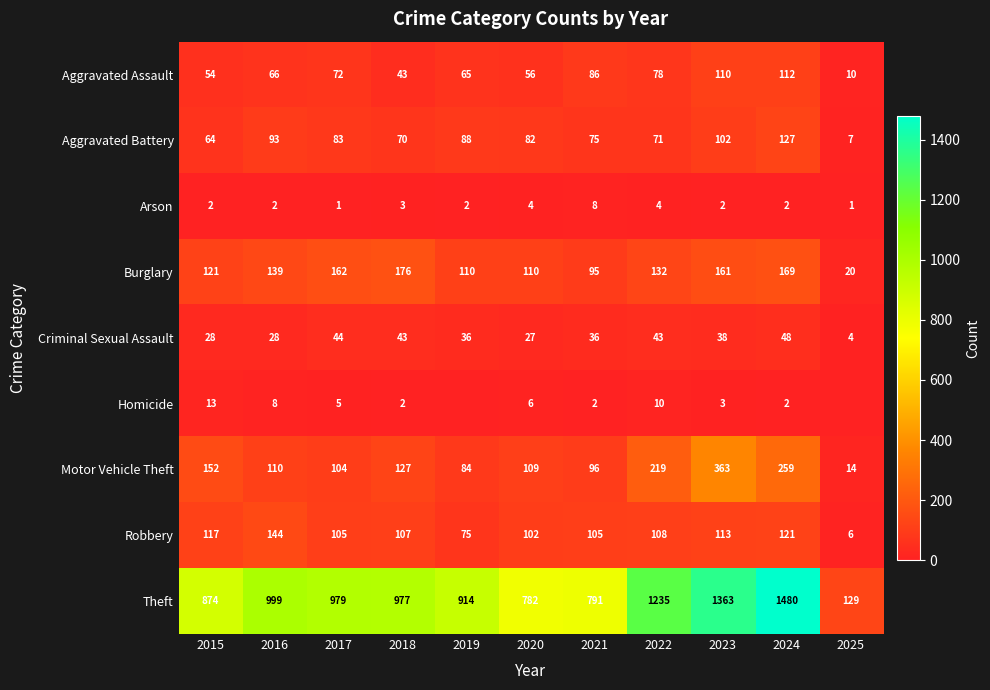

At which category is the sum across all series the highest?

2024